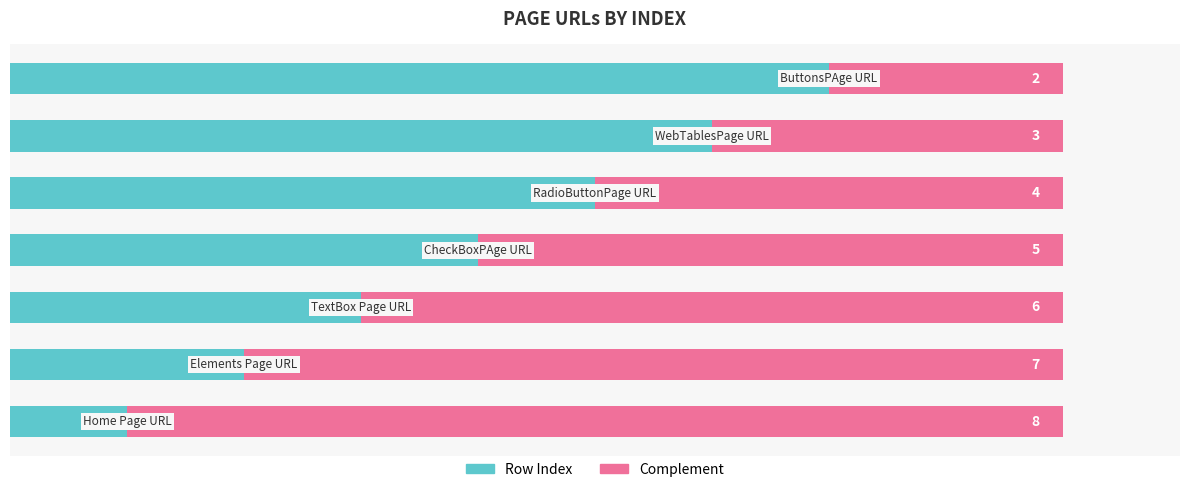

What is the average value of the Row Index series?

4